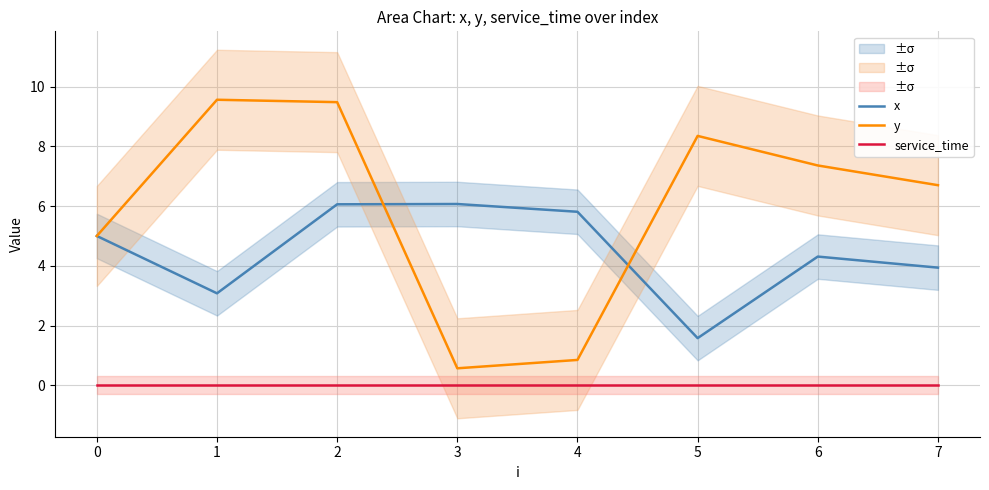

How many lines are shown in the chart?

3